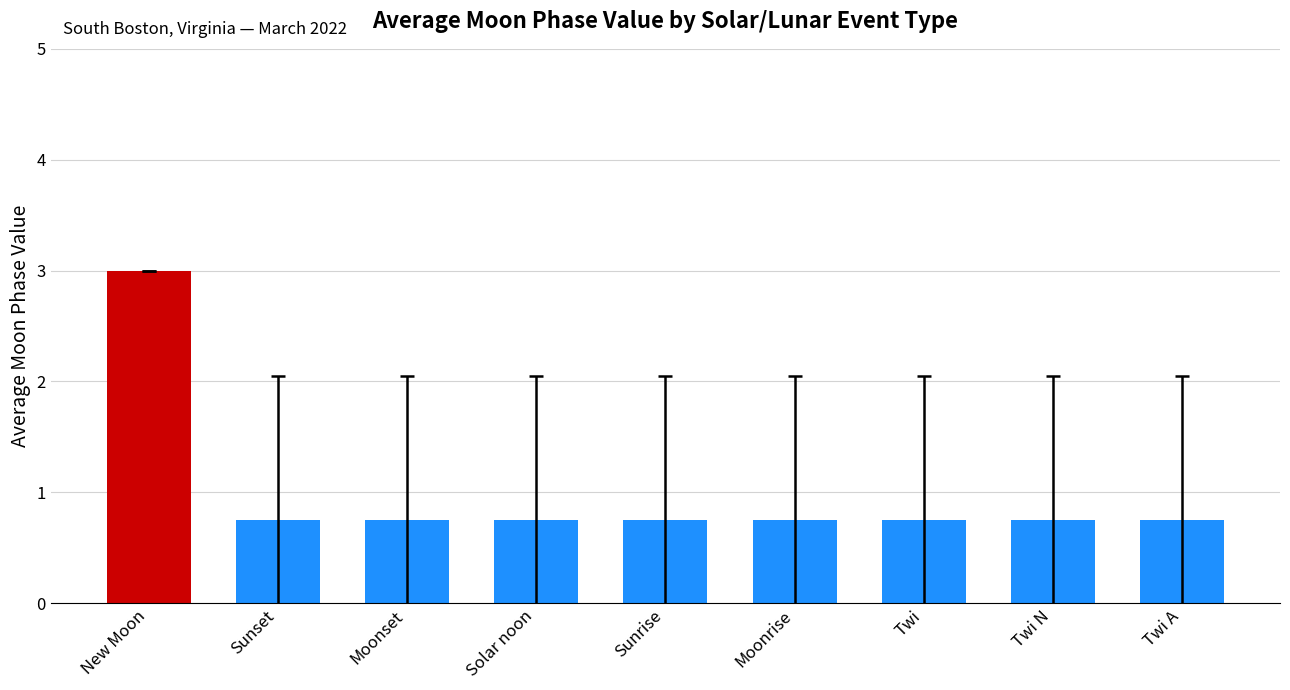

What is the label of the 4th bar from the left?

Solar noon